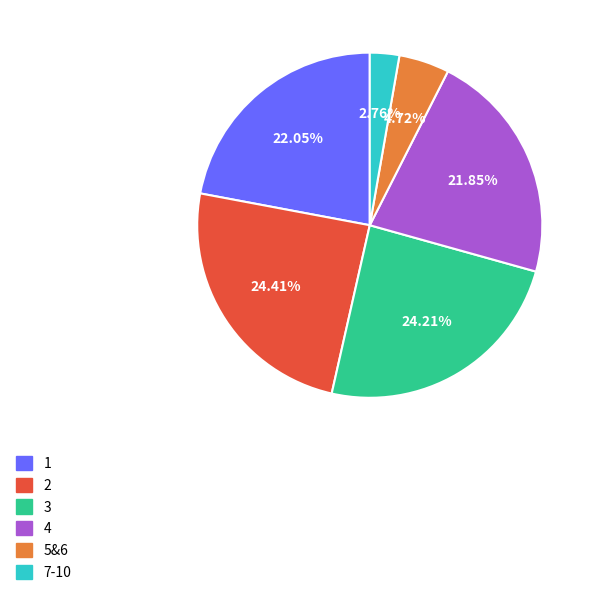

True or false: 3 accounts for 24% of the total.

True